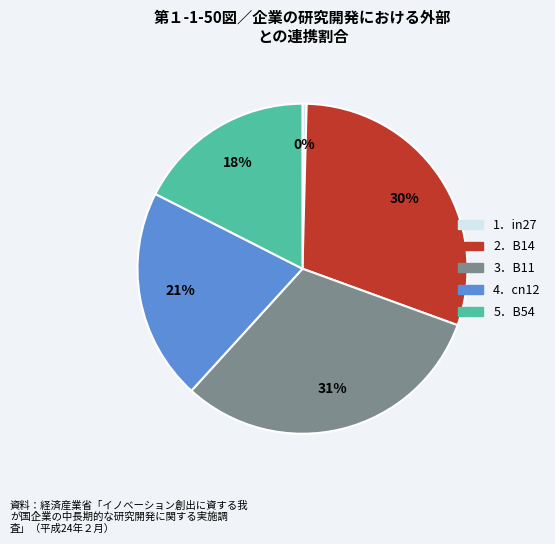

Is there a majority slice in this chart?

No